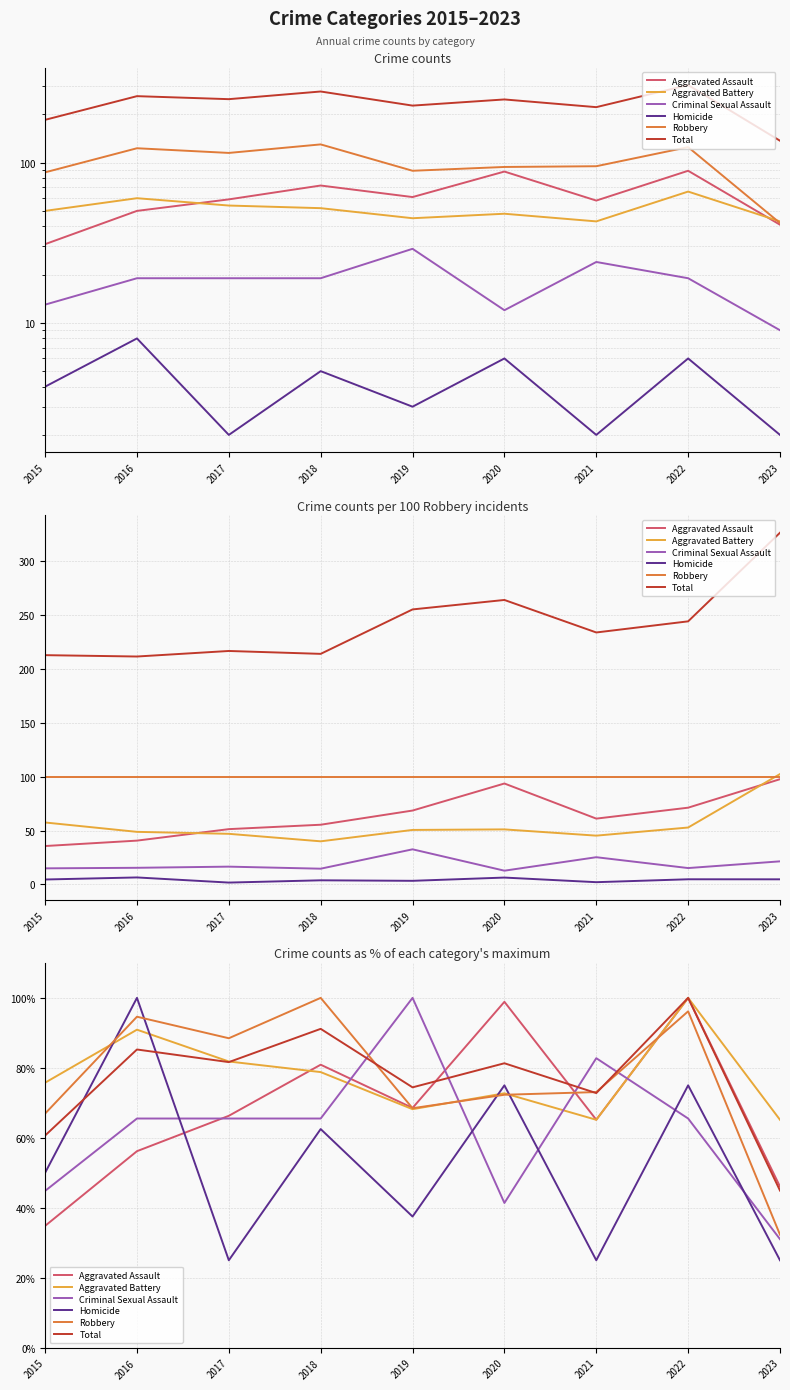

How many data points in Total are less than 81?

4